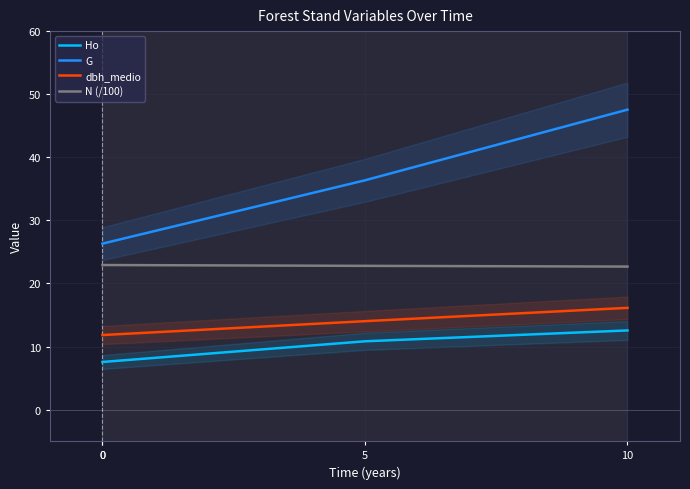

Which has a higher value, 0 or 10?

10